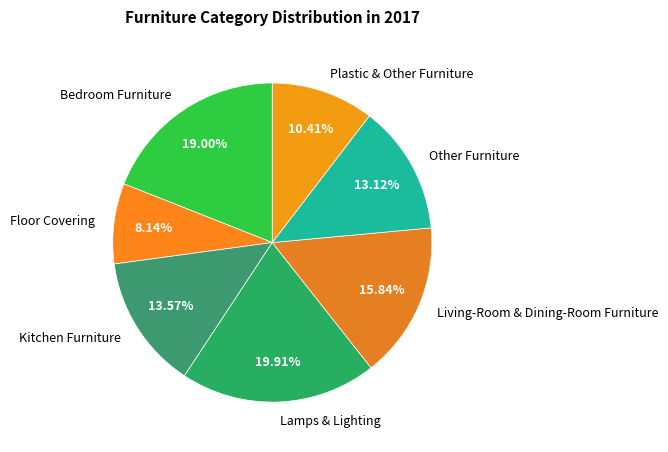

How many segments does this pie chart have?

7